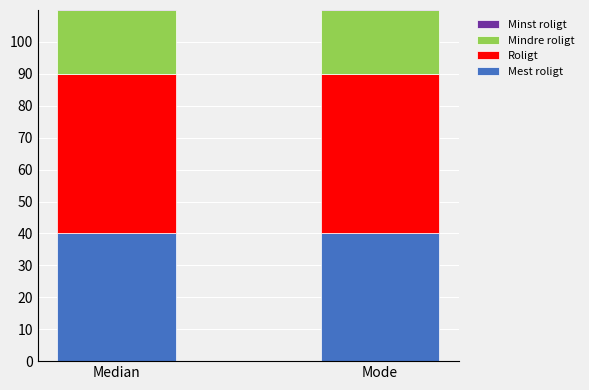

At which category is the sum across all series the highest?

Median